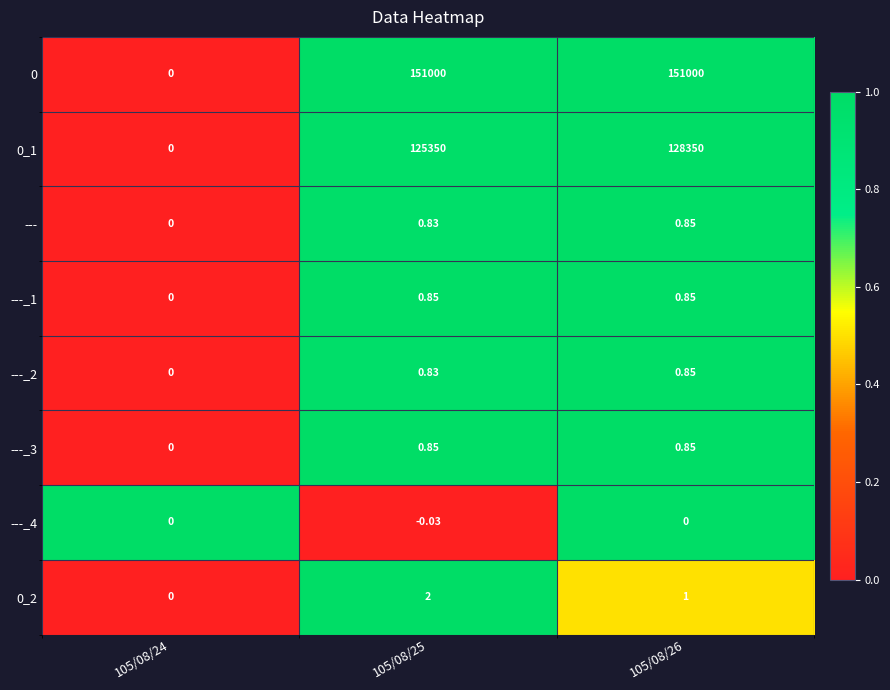

Is the value of 0_1 at 105/08/26 greater than the value of ---_3 at 105/08/25?

Yes